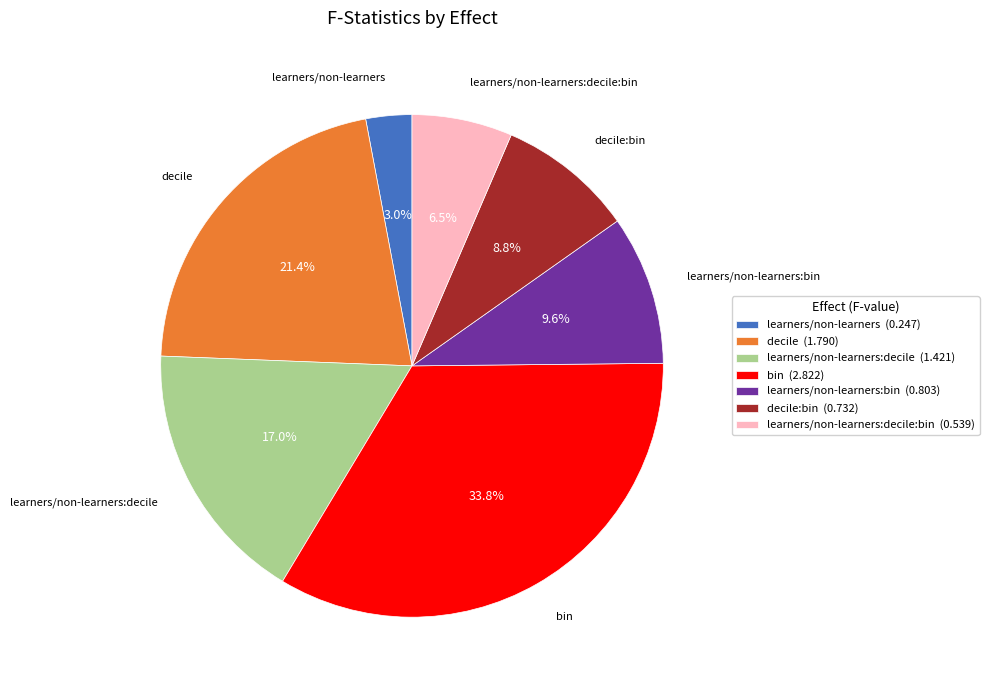

Rank the categories by value from highest to lowest.

bin (2.822), decile (1.790), learners/non-learners:decile (1.421), learners/non-learners:bin (0.803), decile:bin (0.732), learners/non-learners:decile:bin (0.539), learners/non-learners (0.247)